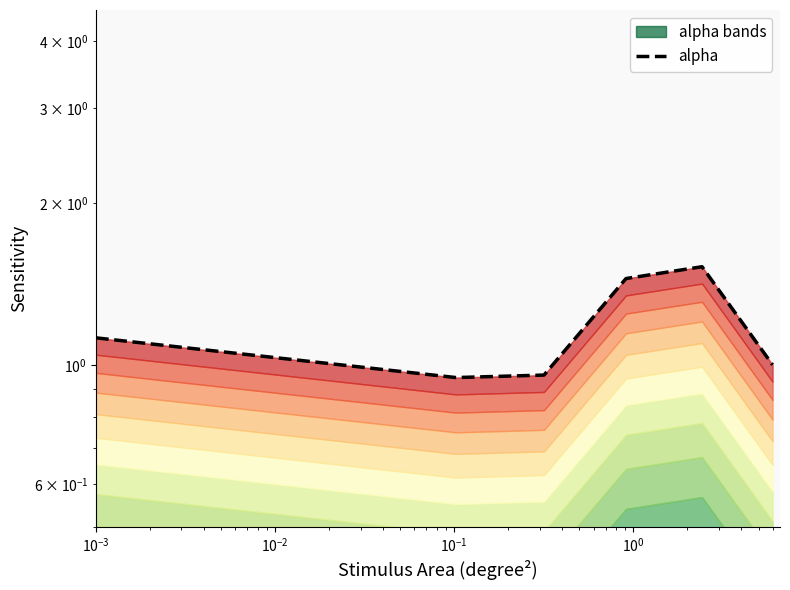

What is the maximum value shown in the chart?

1.5